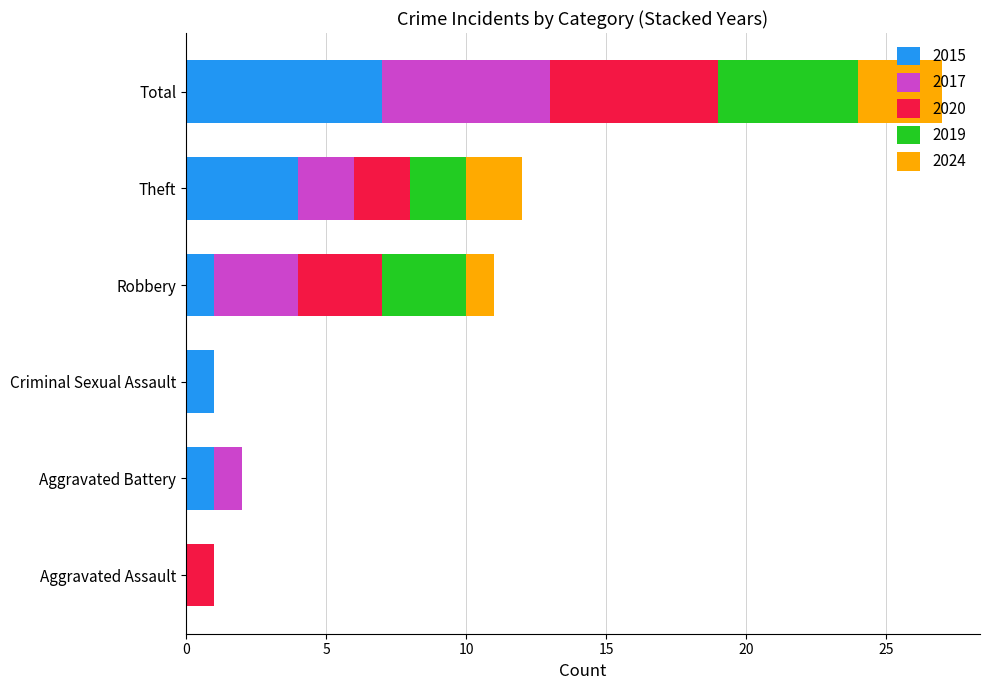

What is the highest value of the 2015 series?

7